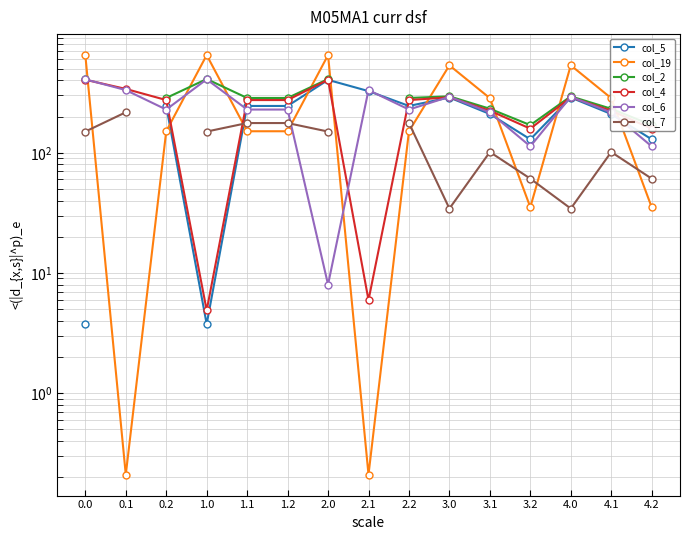

Between 0.0 and 1.1, which series saw the biggest shift?

col_19